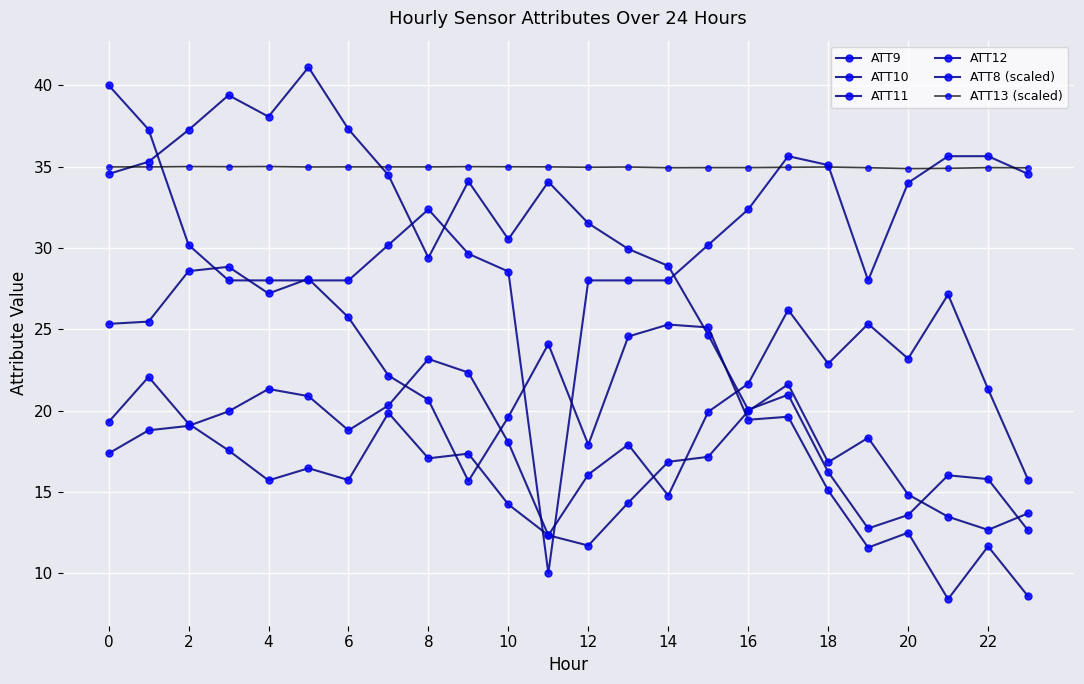

What is the difference between the maximum and minimum values in the ATT11 series?

20.4